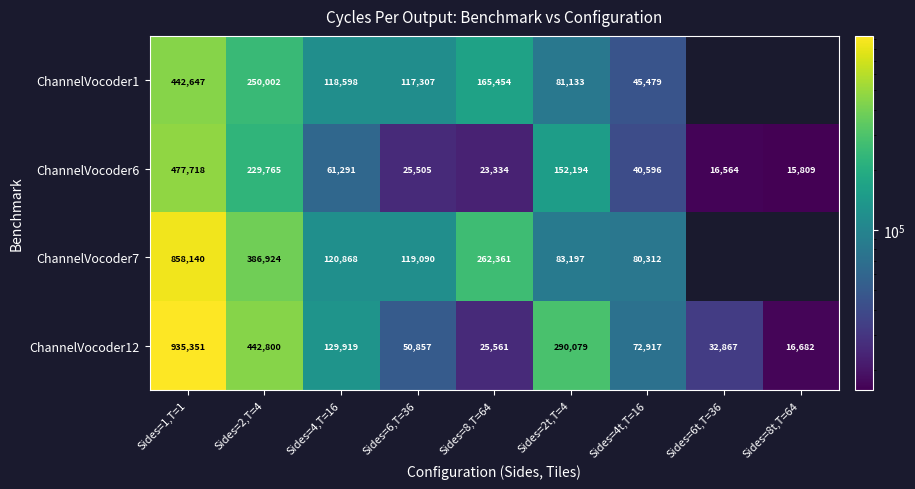

What is the minimum value for ChannelVocoder6?

15809